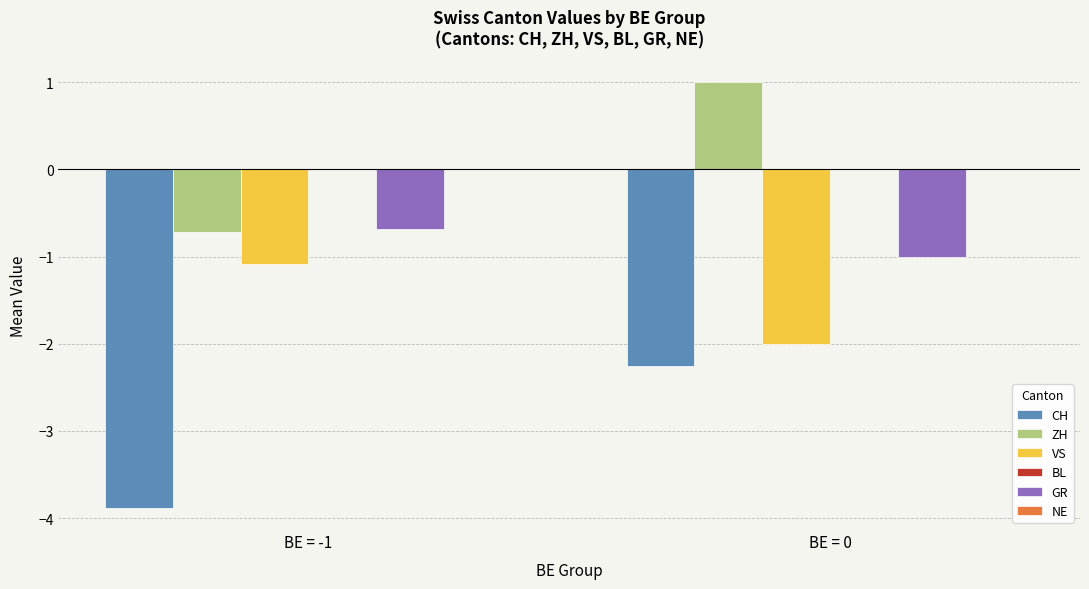

The value of CH at BE = -1 is -3.9. True or false?

True